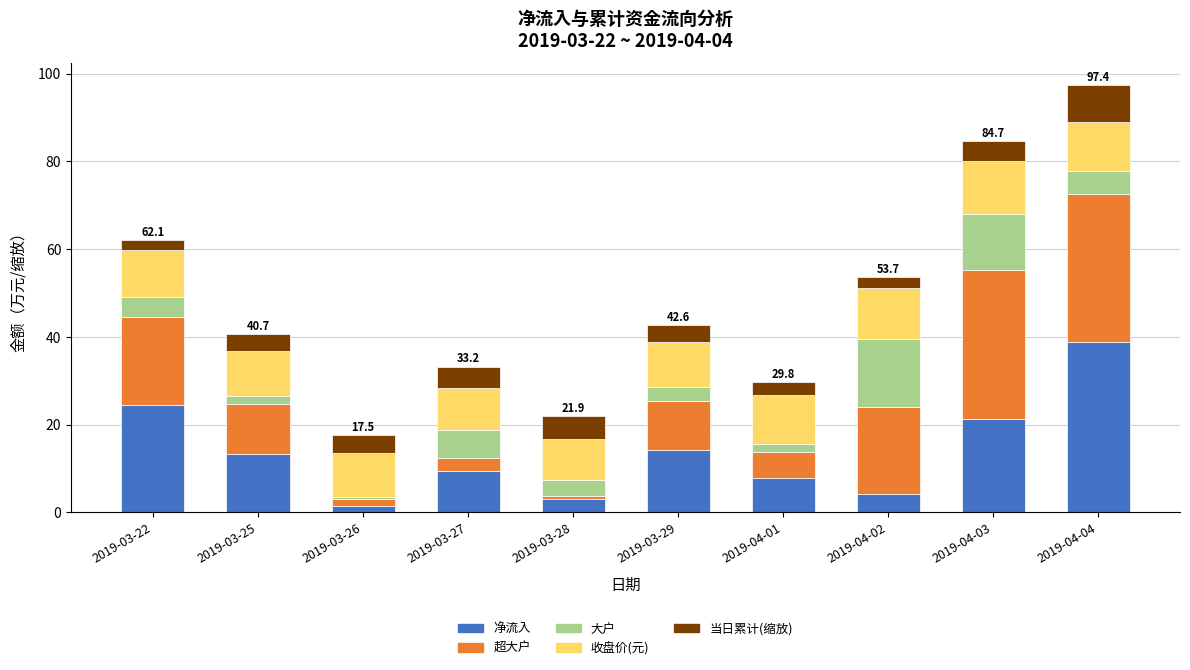

What is the average value of the 净流入 series?

13.8